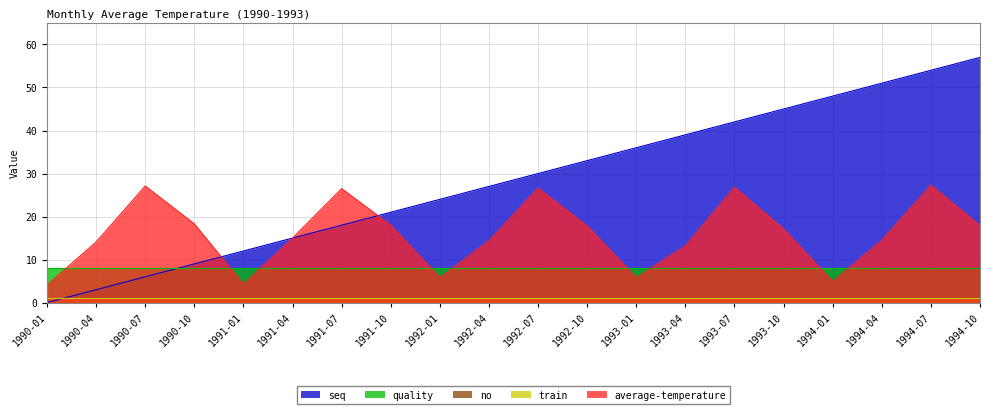

What is the spread (max minus min) of values at 1994-04?

50.0